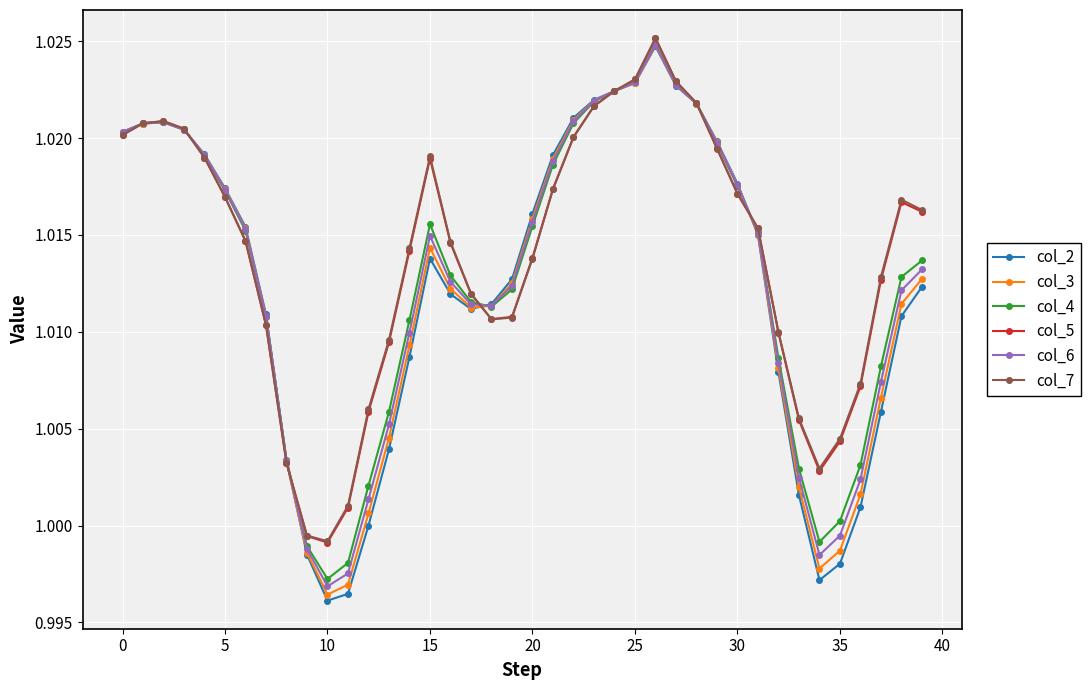

Which series has the largest range (max minus min)?

col_2